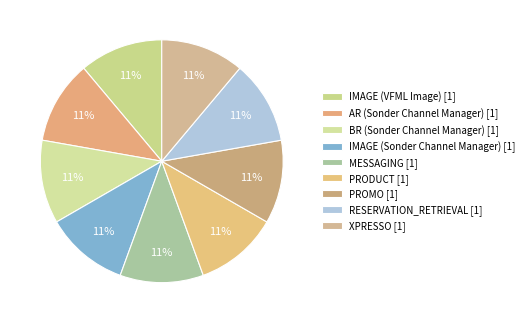

Rank the categories by value from lowest to highest.

AR (Sonder), BR (Sonder), IMAGE (Sonder), MESSAGING, PRODUCT, PROMO, RESERVATION_RETRIEVAL, XPRESSO, IMAGE (VFML)